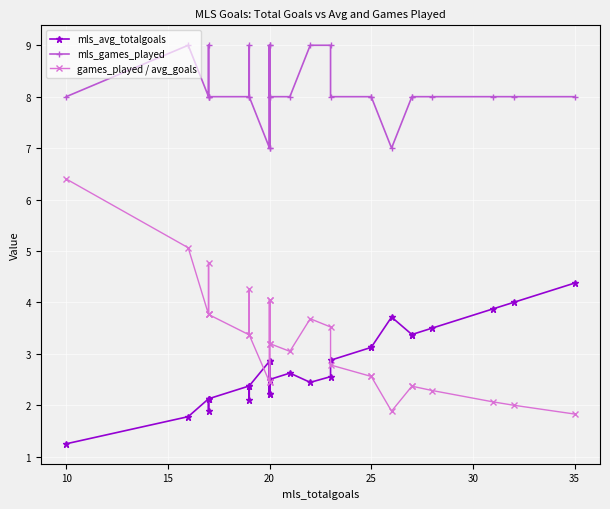

At how many categories does at least one series exceed 8?

7